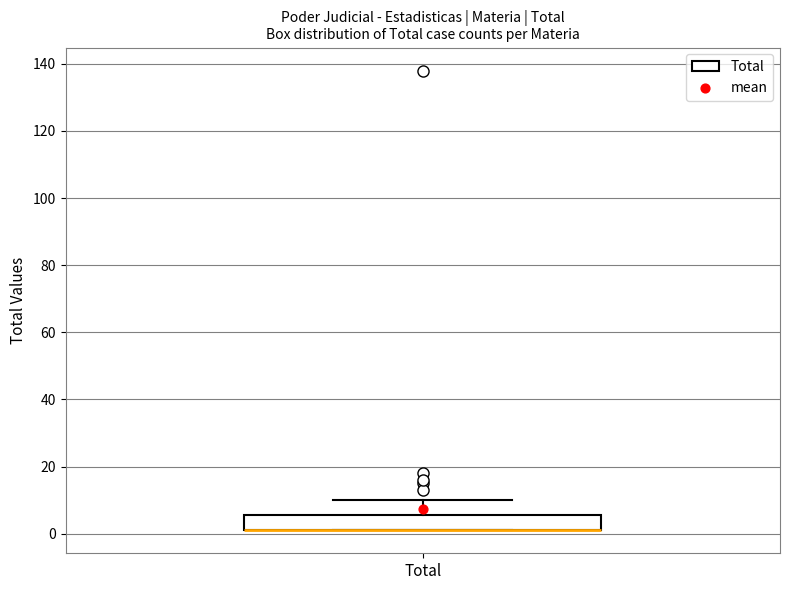

Read this box plot against the y-axis: the position of the median line, the range covered by the box, and the ends of both whiskers. The values are not printed on the chart, so give them approximately, as read against the axis.

median 2 (drawn on the box's lower edge), box 2 to 6, whiskers 2 to 10